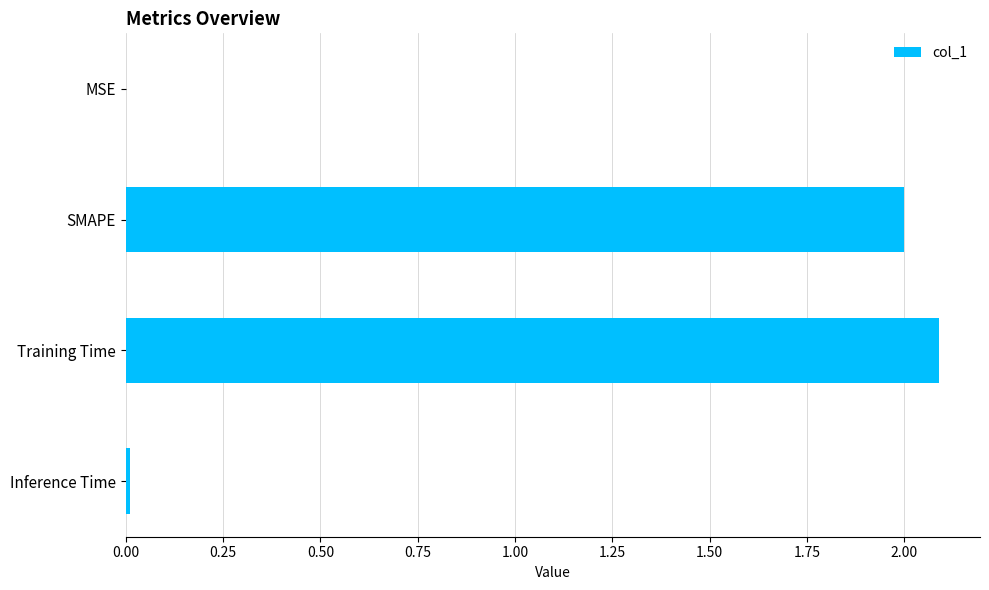

What is the ratio of the value at Training Time to the value at SMAPE?

1.0